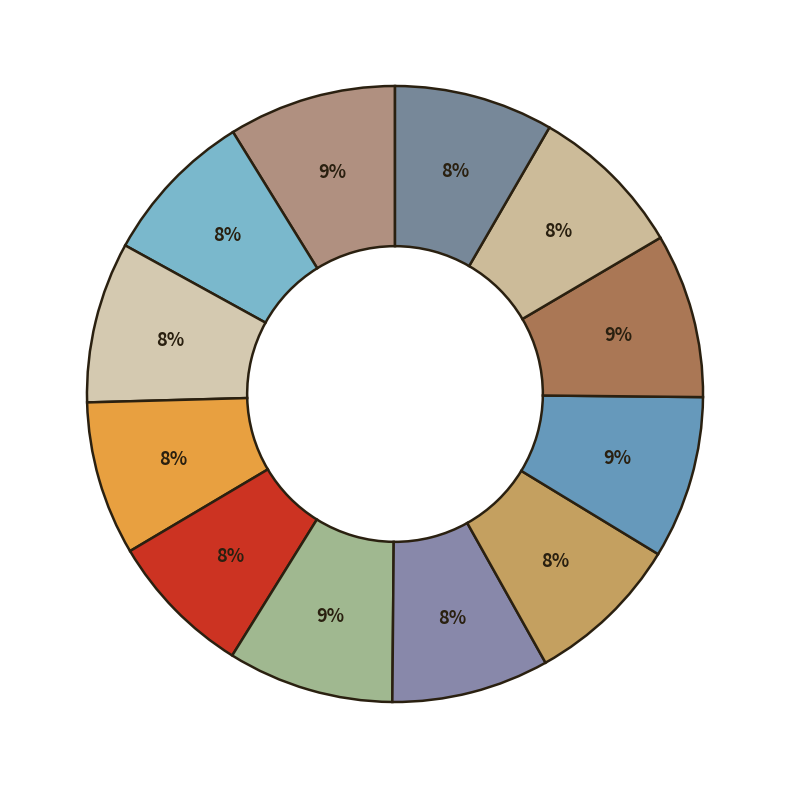

To the nearest percent, what is the difference between the largest and smallest slice percentages?

1%